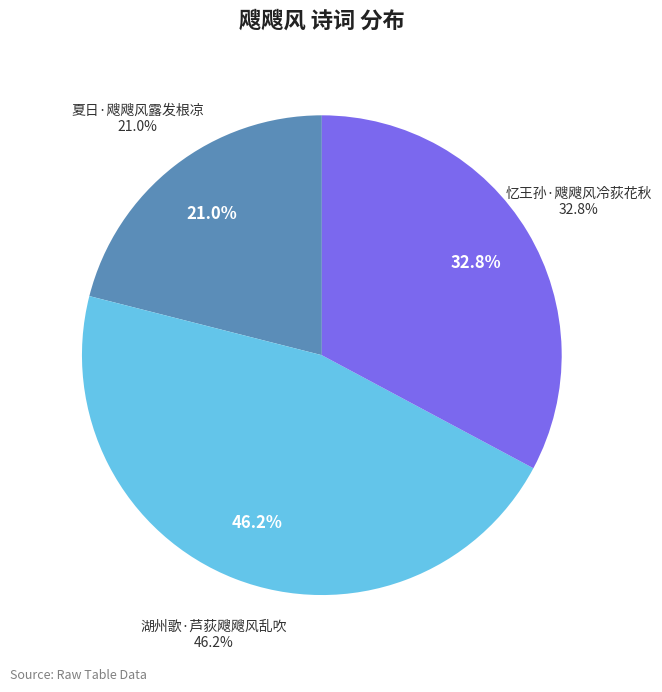

Does any single category account for the majority?

No